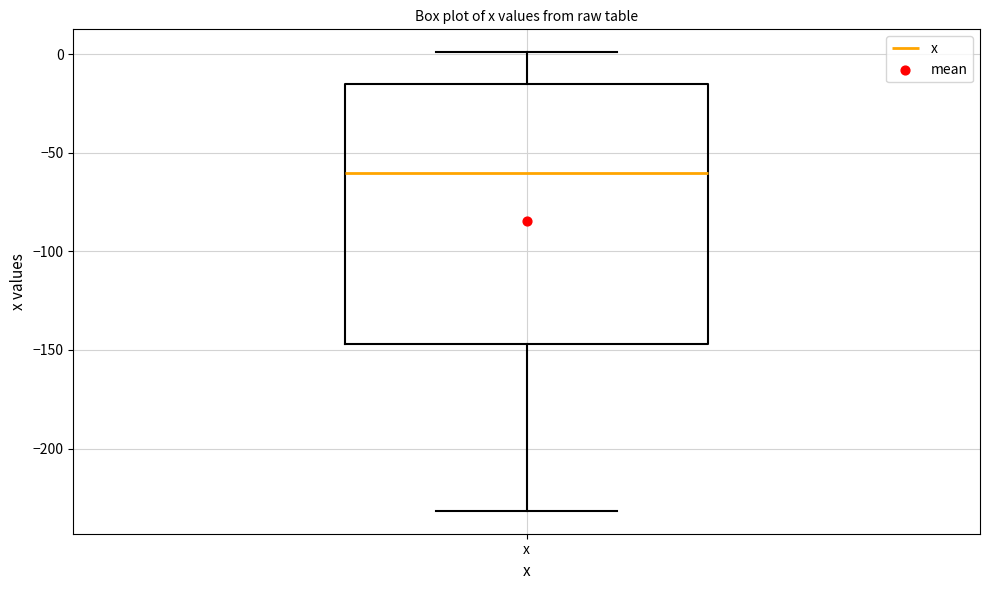

Where does the upper whisker of the box for x end on the y-axis? The values are not printed on the chart, so give them approximately, as read against the axis.

0